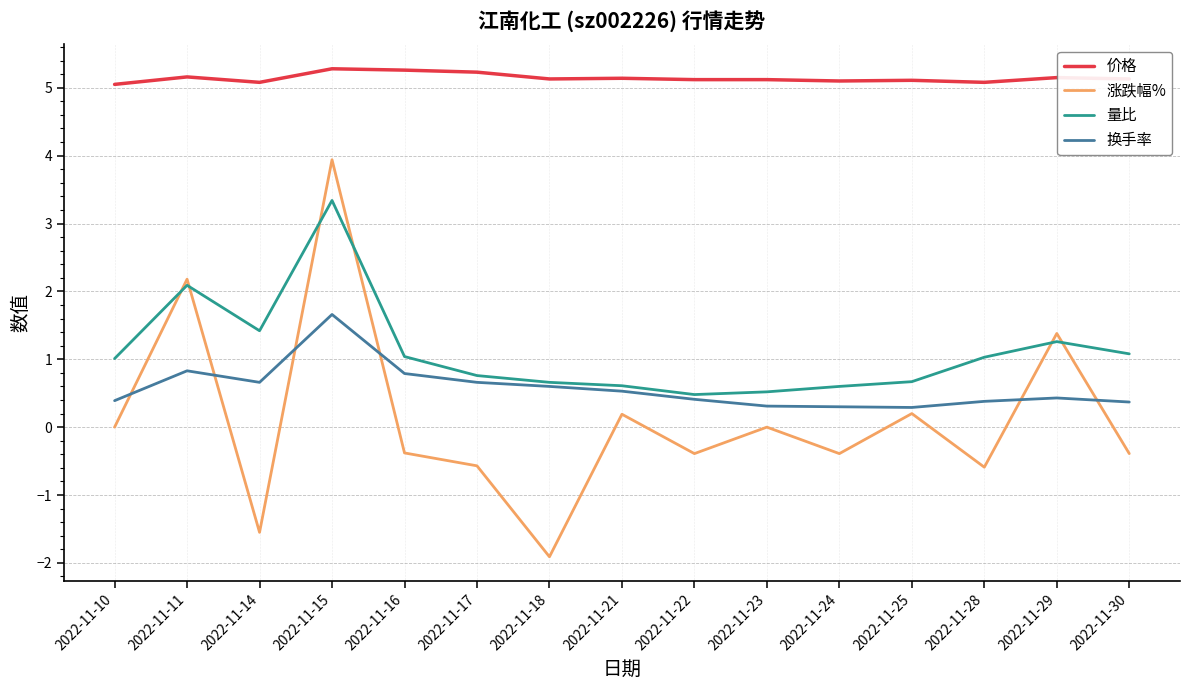

Which category has the lowest value across all series?

2022-11-18